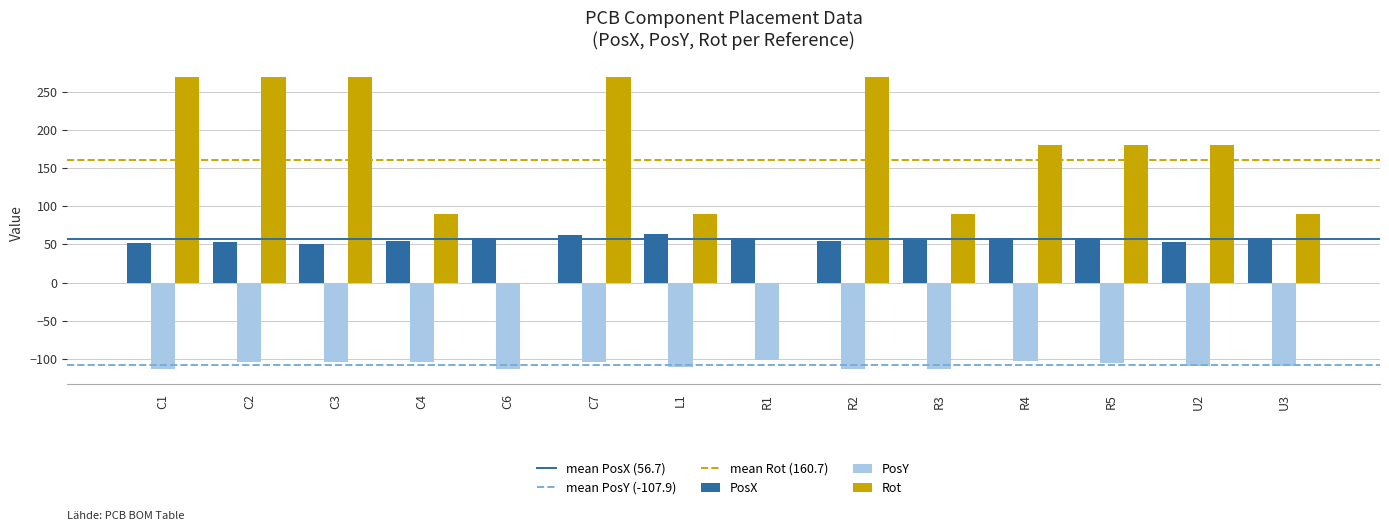

Which series has the widest spread of values?

Rot